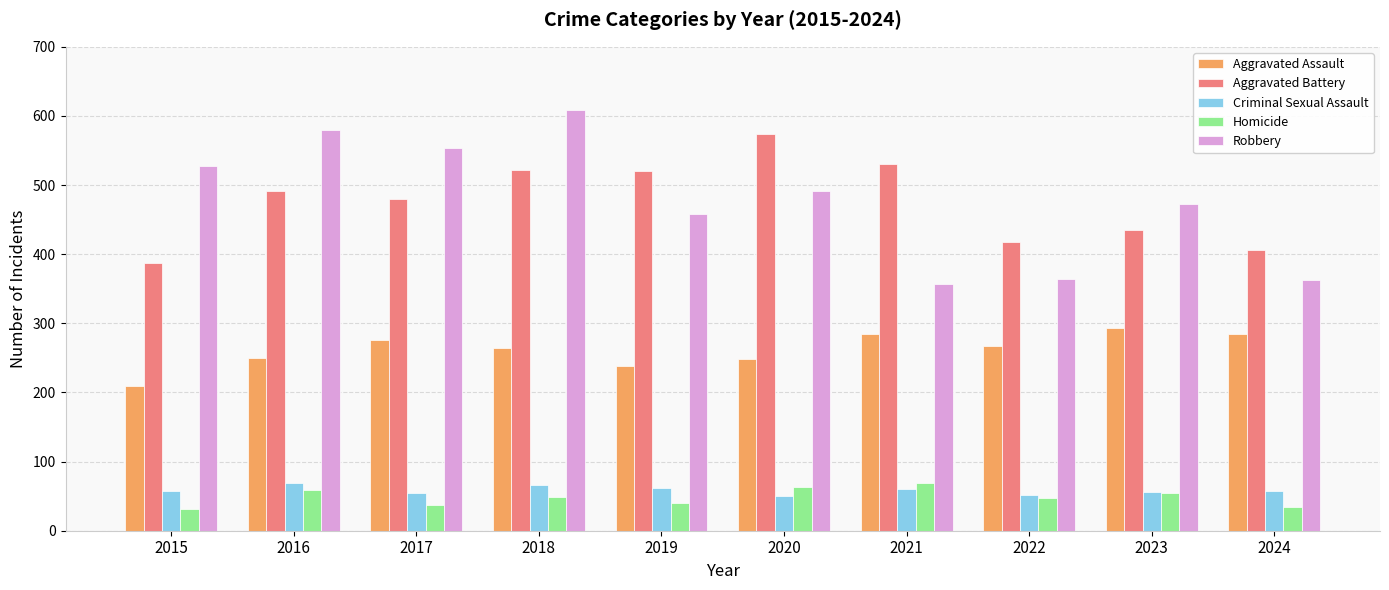

At how many categories does at least one series exceed 249?

10